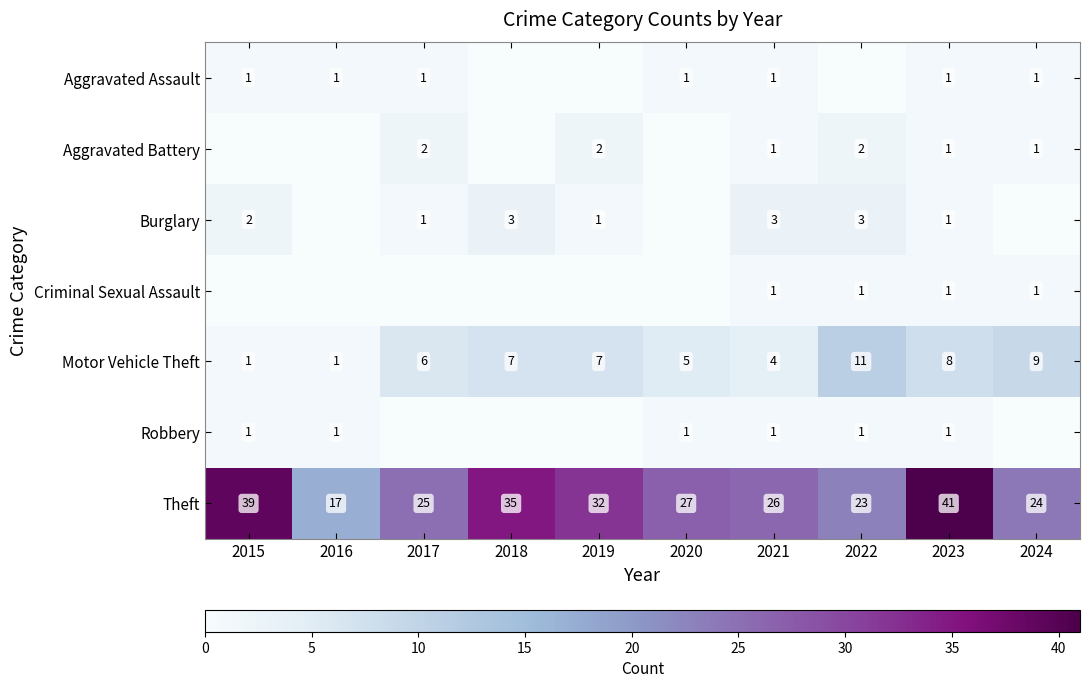

The value of Burglary at 2021 is 5. True or false?

False